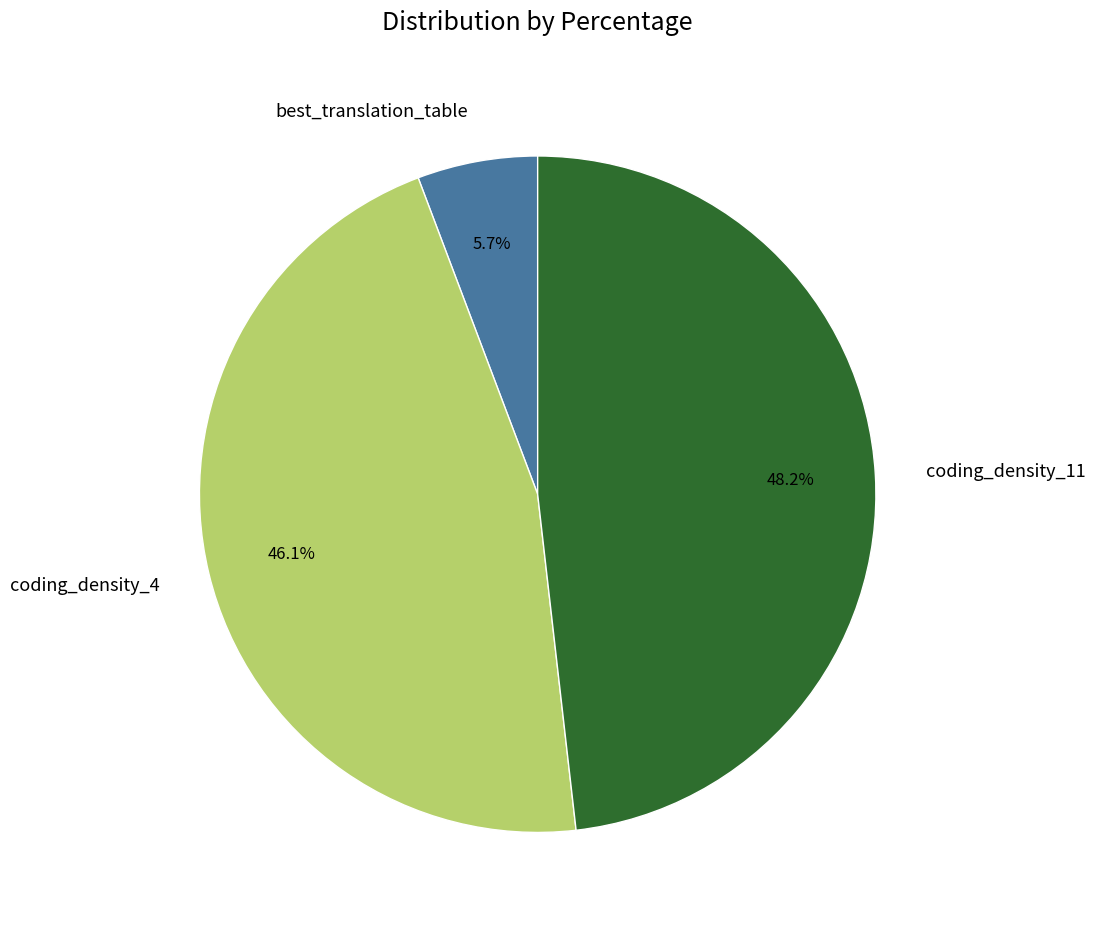

To the nearest percent, what is the difference between the largest and smallest slice percentages?

42%